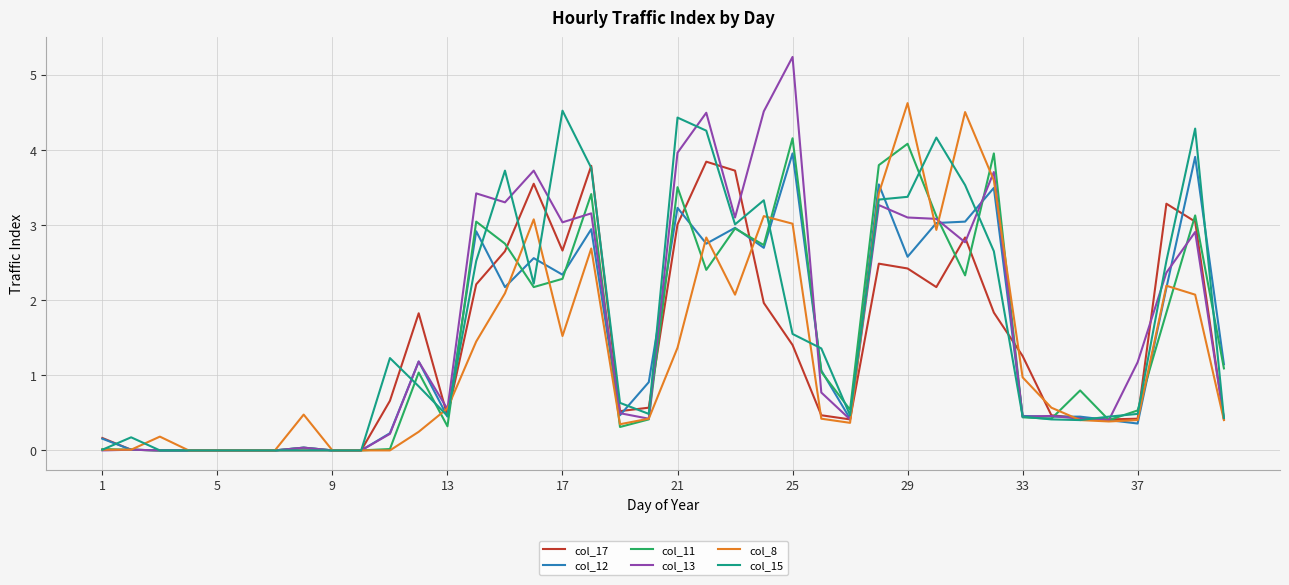

What is the maximum value shown in the chart?

5.2